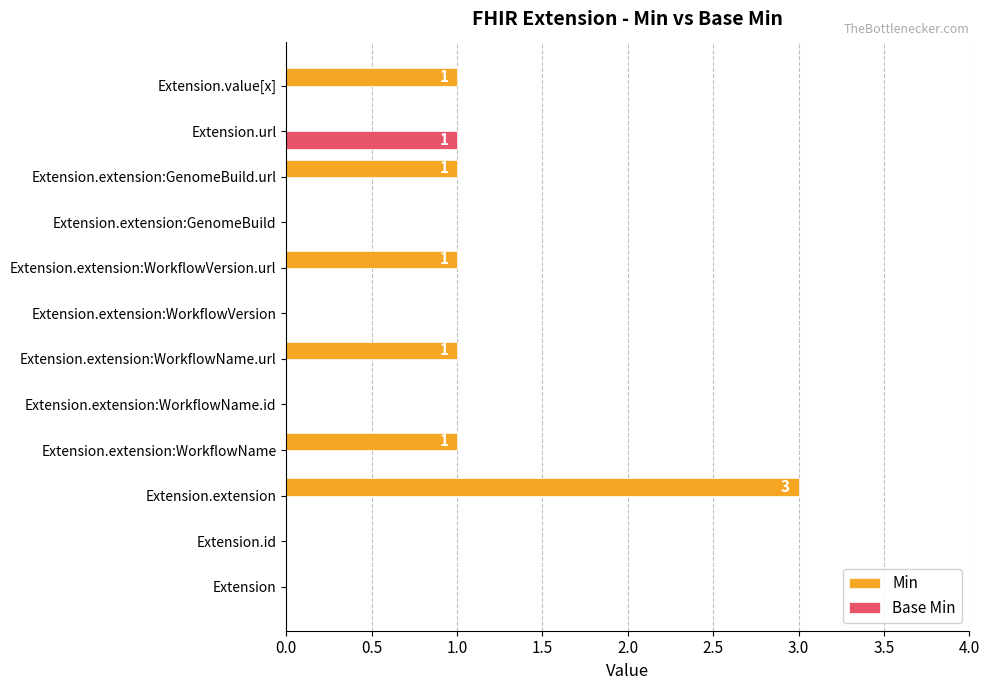

The value of Min at Extension.extension:WorkflowVersion is 0. True or false?

True